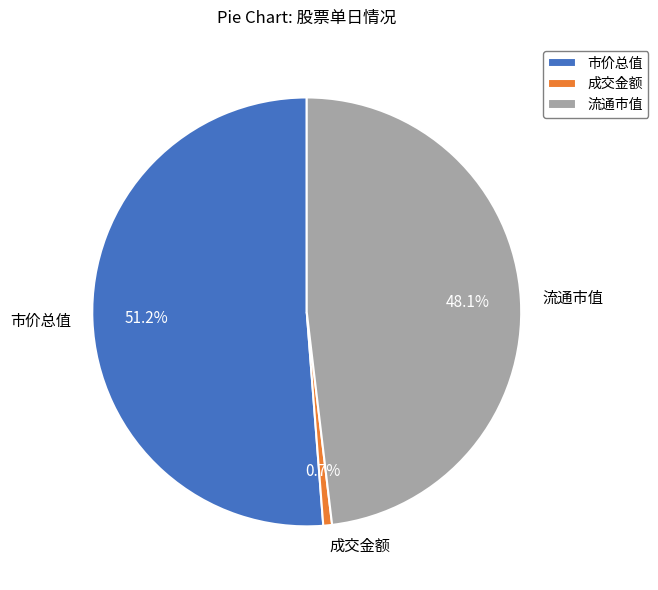

Rank the categories by value from lowest to highest.

成交金额, 流通市值, 市价总值